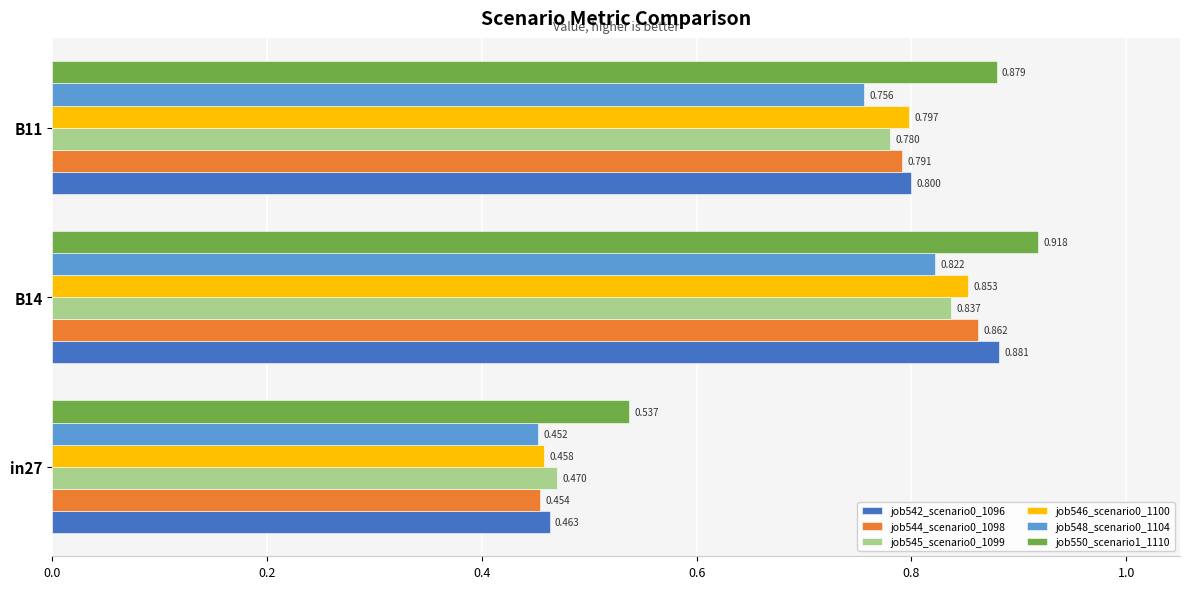

What is the maximum value for job548_scenario0_1104?

0.8